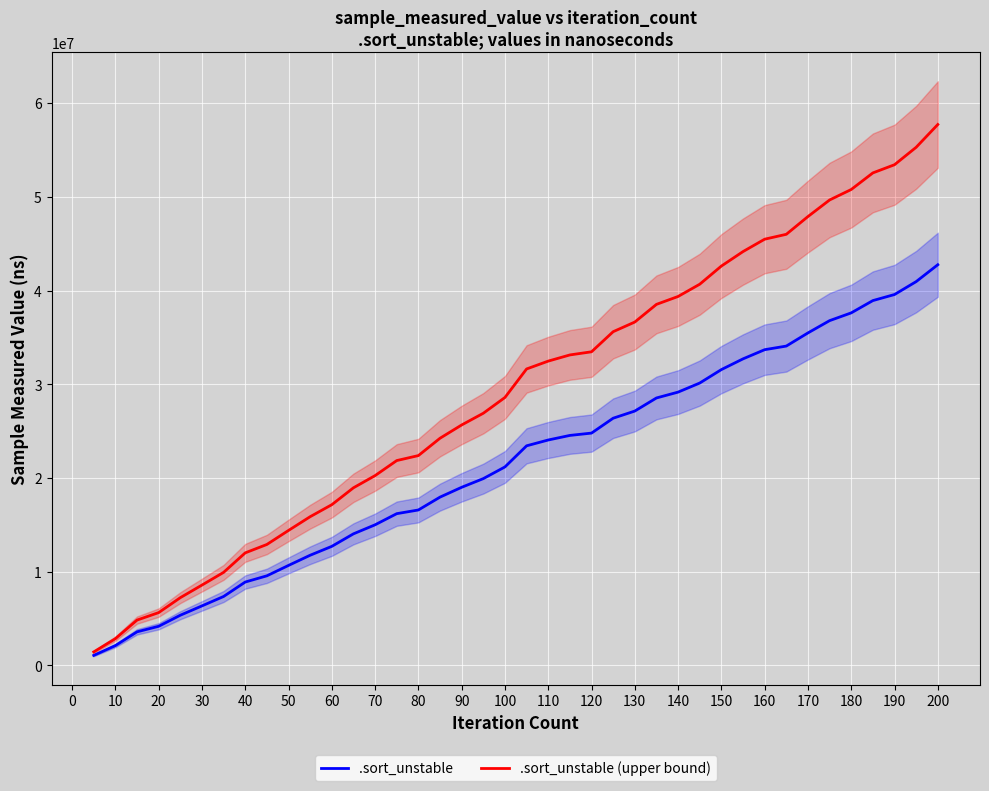

Does the chart display data point markers on the line(s)?

No